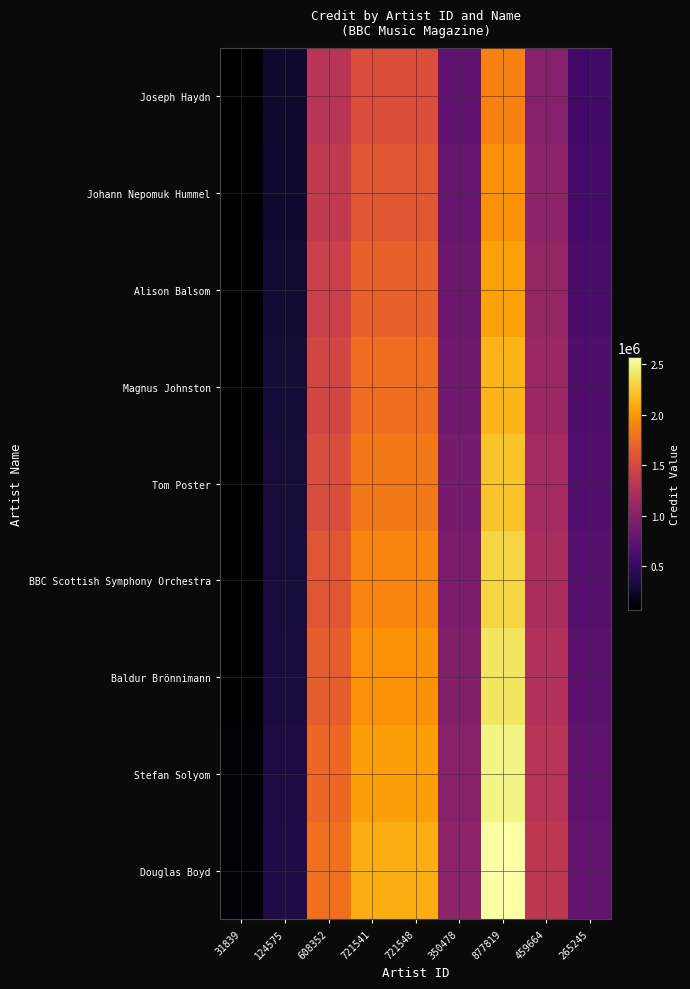

Which series has the largest total across all categories?

Douglas Boyd